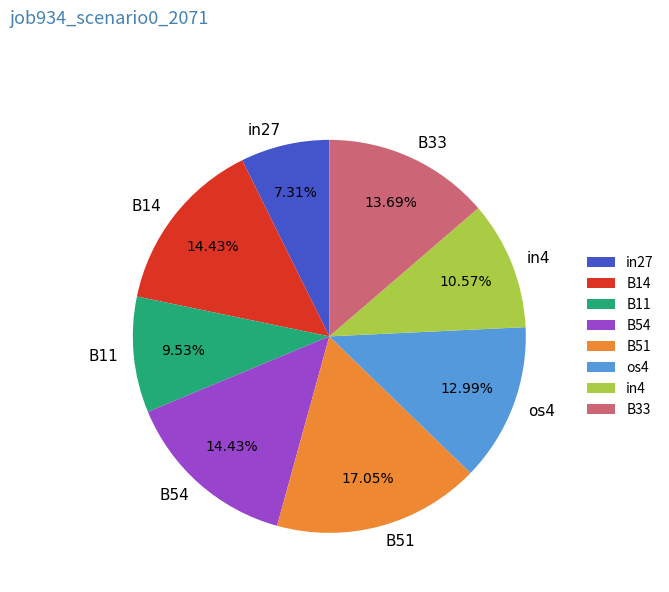

Which has a higher value, in27 or B11?

B11